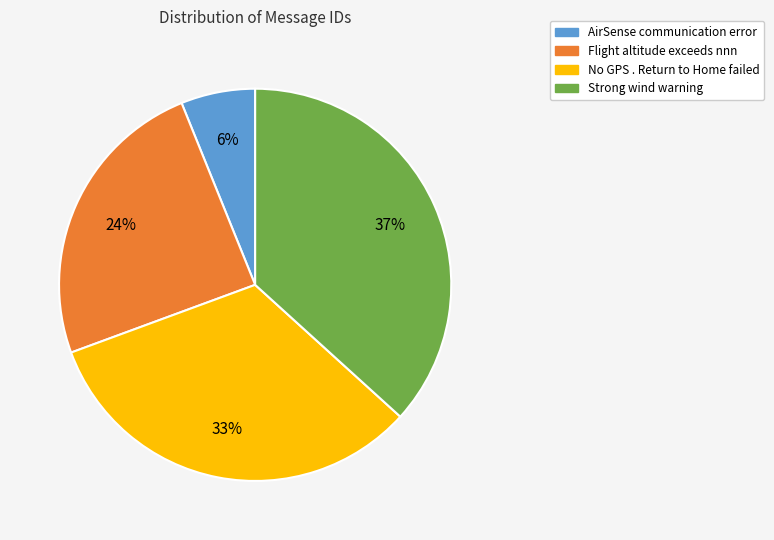

Count the number of slices in the pie.

4